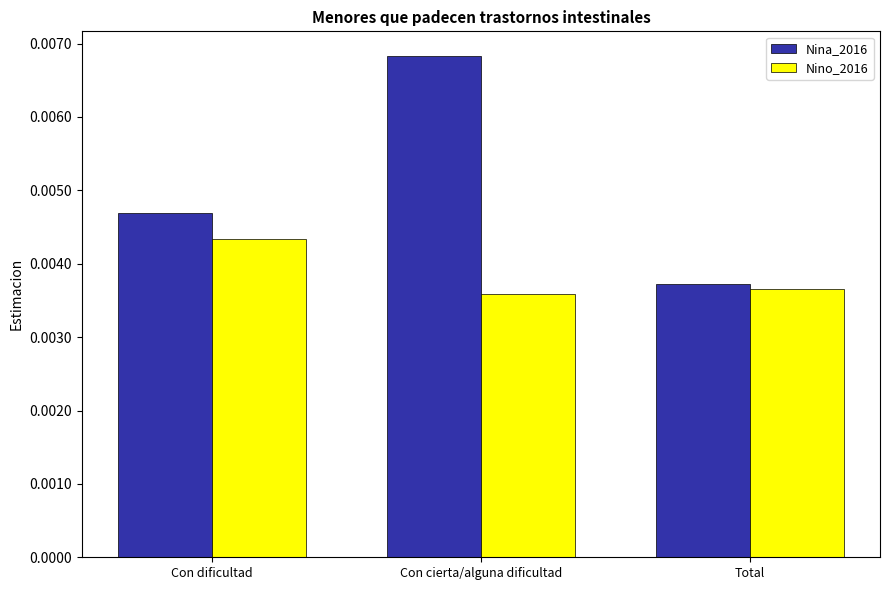

Which series has the largest total across all categories?

Nina_2016